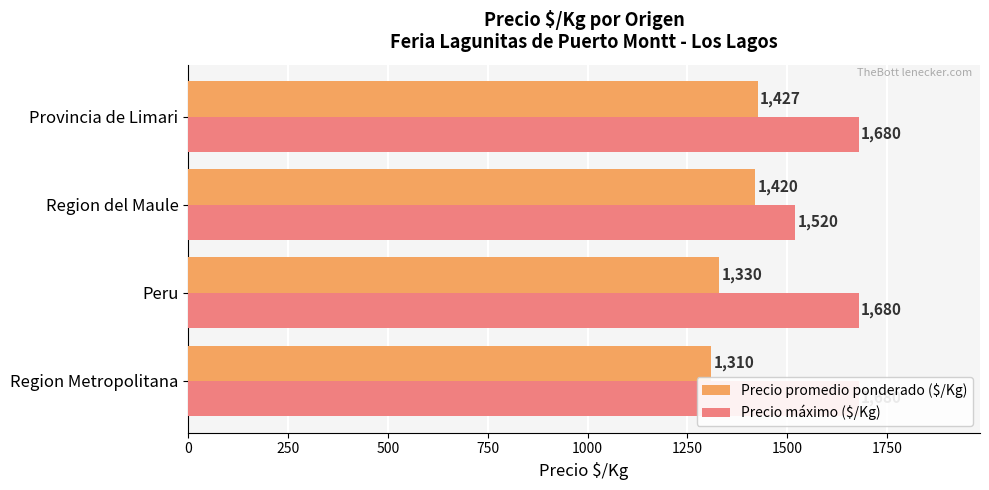

Reading right to left, what are all the values shown in this chart?

Precio promedio ponderado ($/Kg): 750=1427	500=1420	250=1330	0=1310
Precio máximo ($/Kg): 750=1680	500=1520	250=1680	0=1680